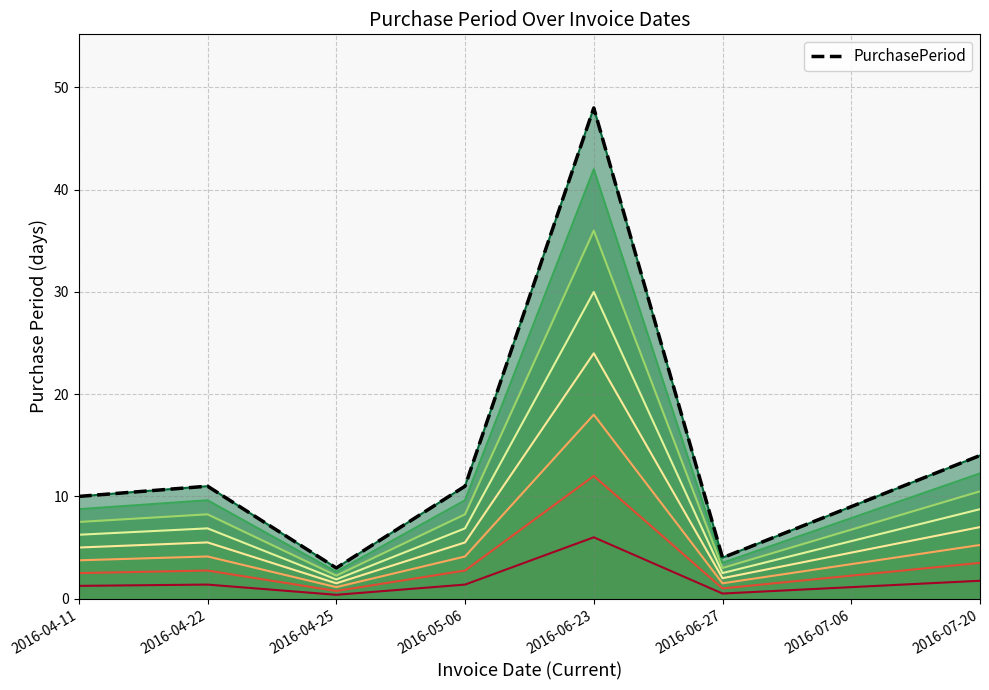

What is the value of the 4th point from the left?

11